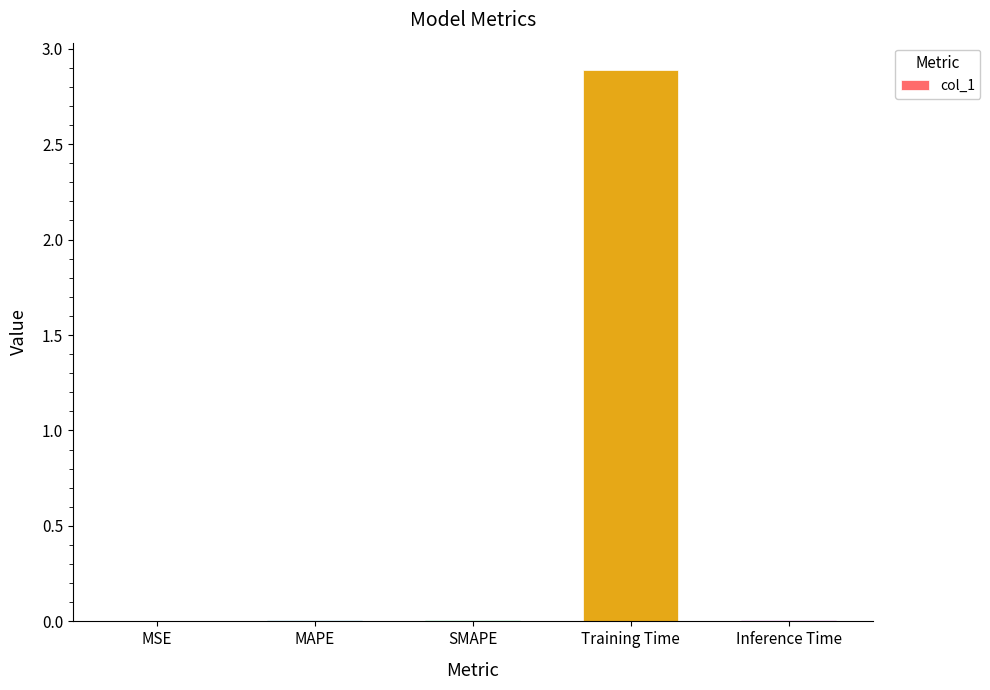

Are the bars horizontal?

No